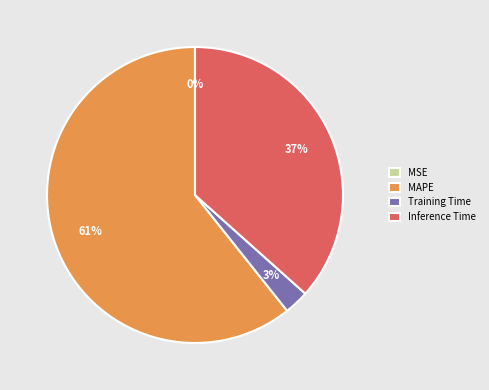

Does any single category account for the majority?

Yes